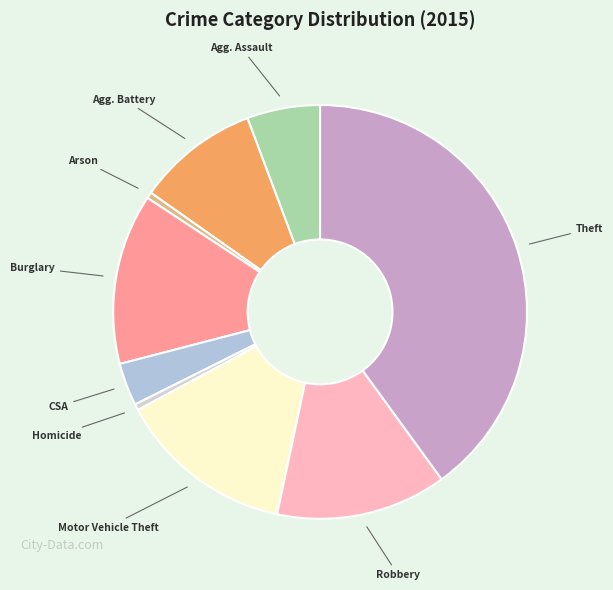

How many slices are in this pie chart?

9